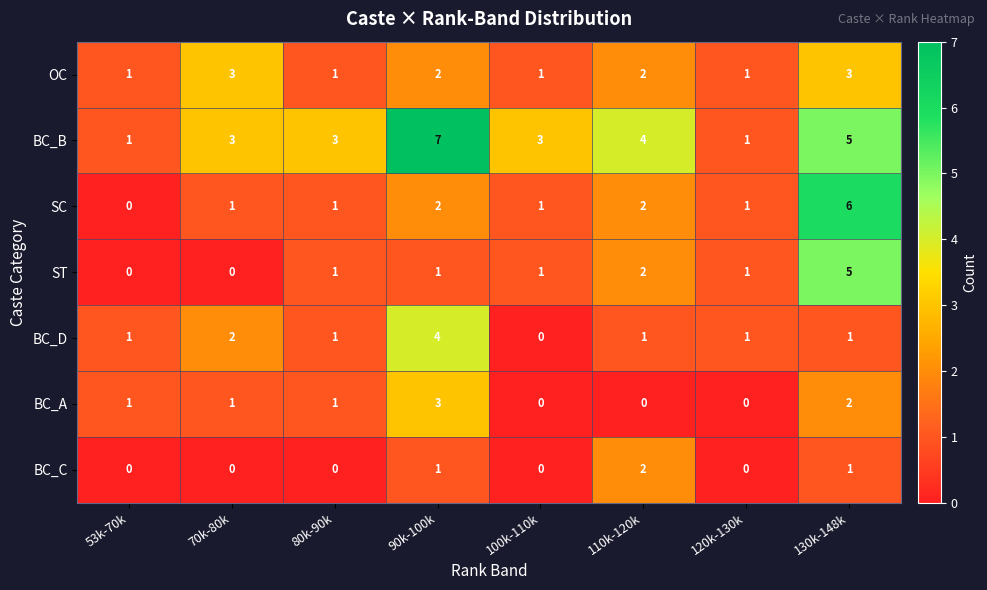

Which category has the highest value in the BC_A series?

90k-100k